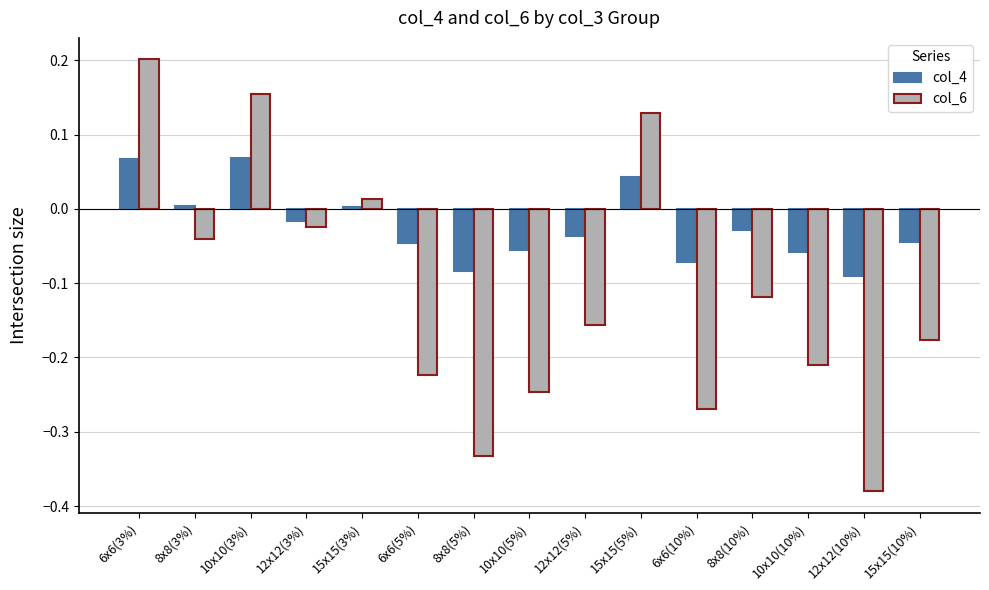

List the series in order of their peak value, highest first.

col_6, col_4